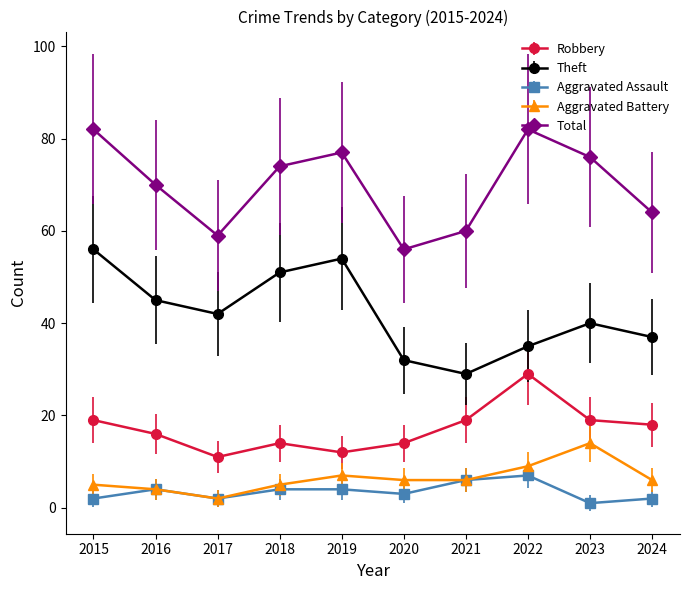

Which series has the largest total across all categories?

Total